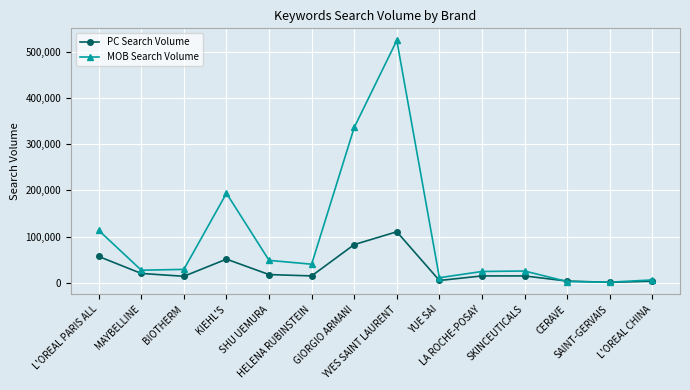

At how many categories does at least one series exceed 412951?

1